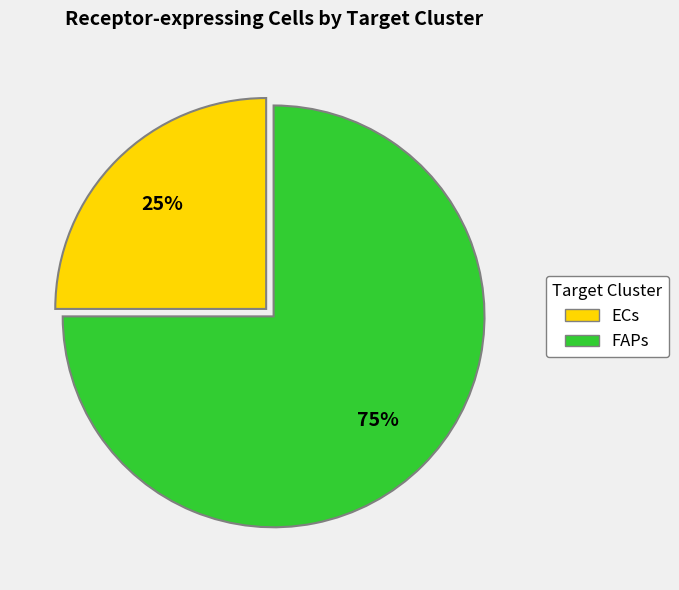

Rank the categories by value from lowest to highest.

ECs, FAPs